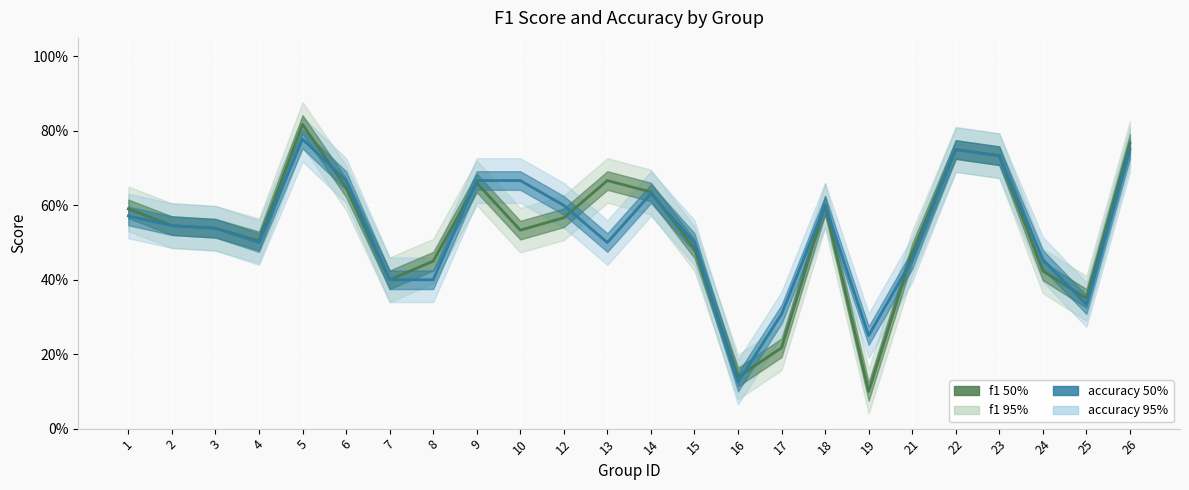

How many lines are shown in the chart?

2